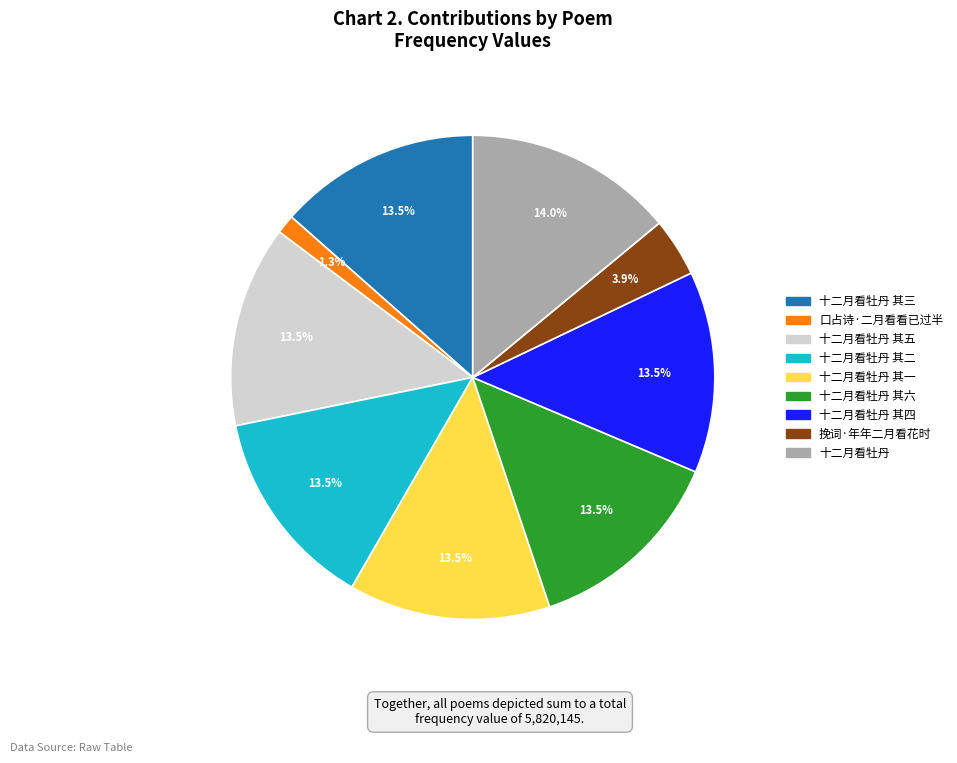

To the nearest percent, what is the difference between the 口占诗·二月看看已过半 and 十二月看牡丹 其三 slice percentages?

12%